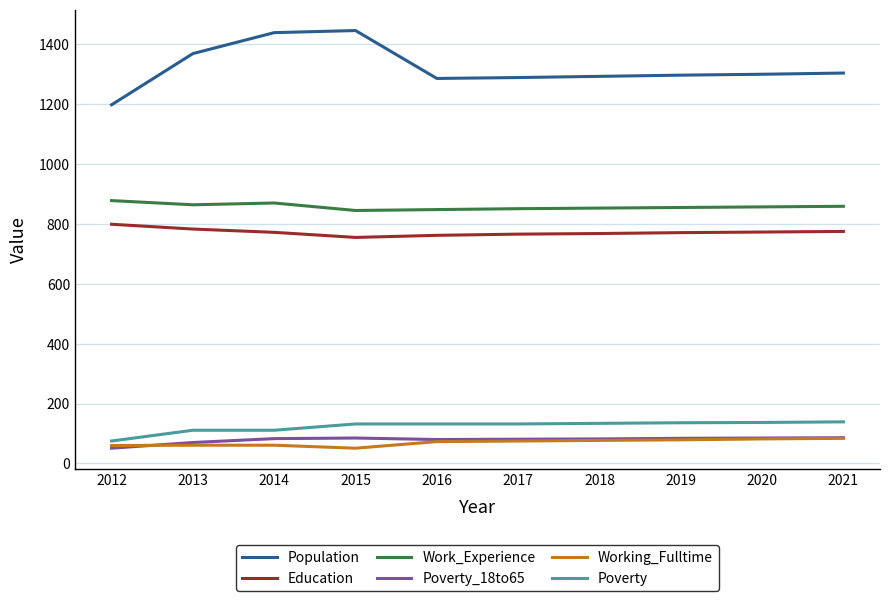

True or false: Poverty and Education intersect in this chart.

False